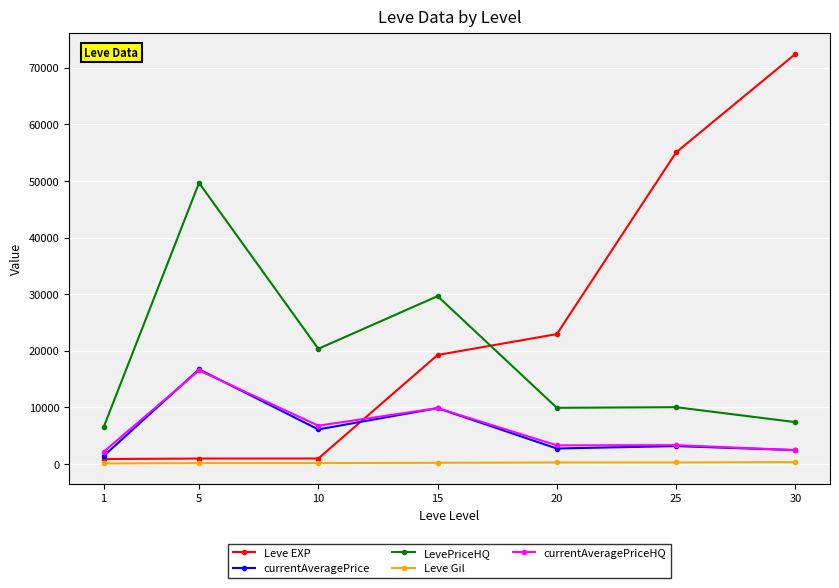

What is the difference between the maximum and second lowest values in the LevePriceHQ series?

42252.4